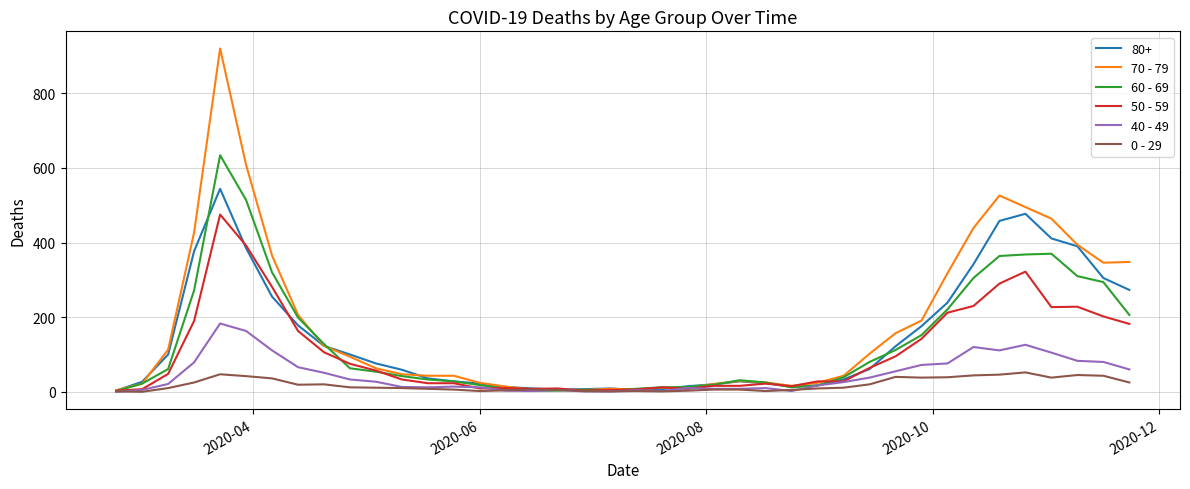

What is the difference between the maximum and minimum values in the 40 - 49 series?

183